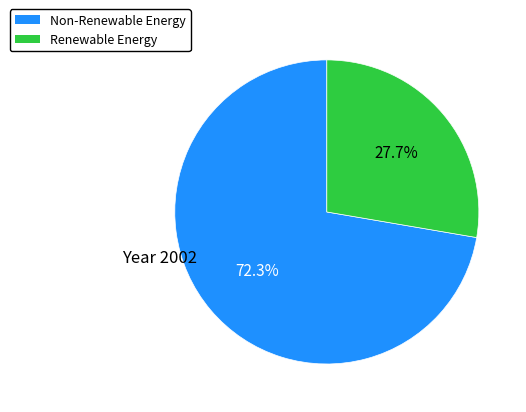

Count the number of slices in the pie.

2